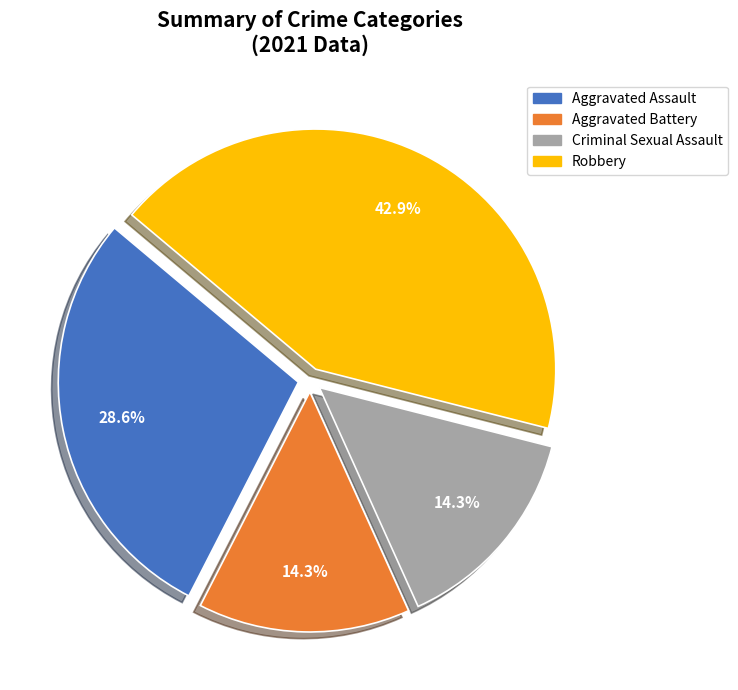

Does Robbery account for over 50% of the chart?

No